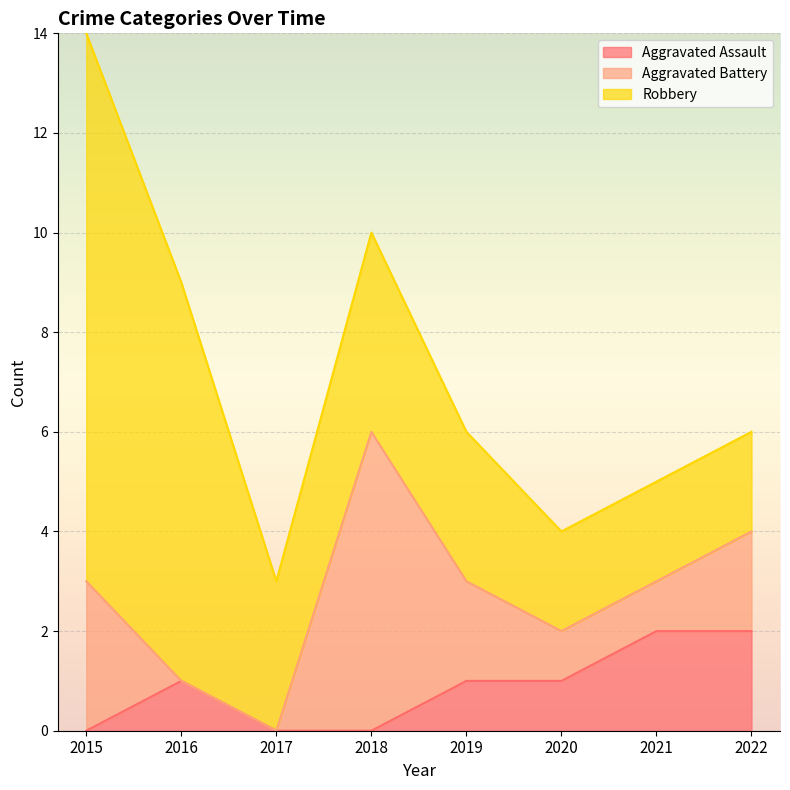

The value of Aggravated Battery at 2016 is -4. True or false?

False